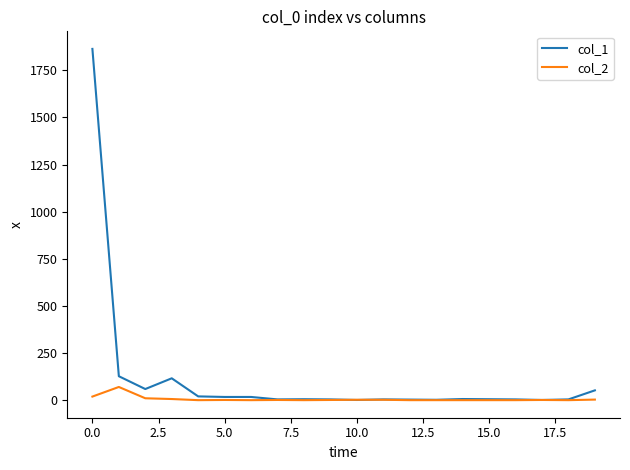

What is the maximum value shown in the chart?

1864